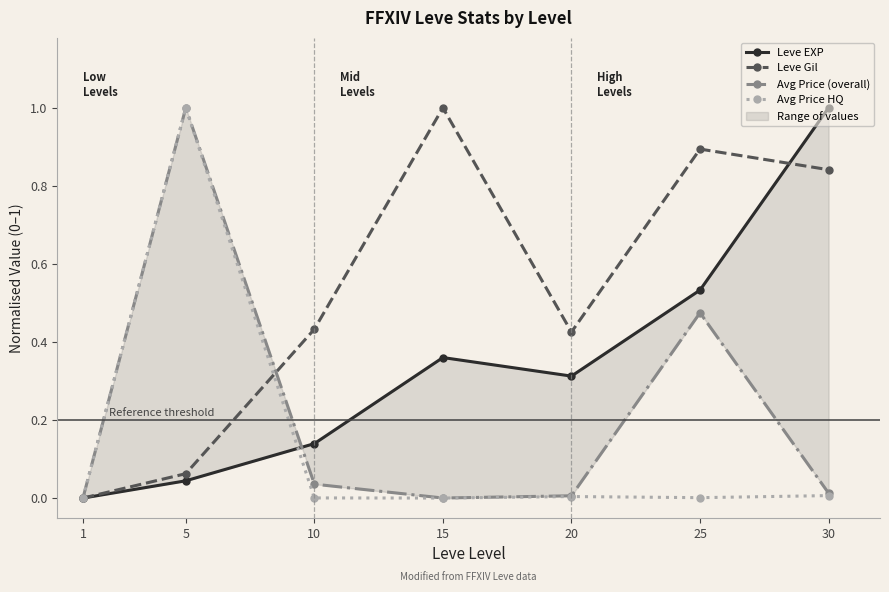

How many values in Leve Gil are above zero?

6